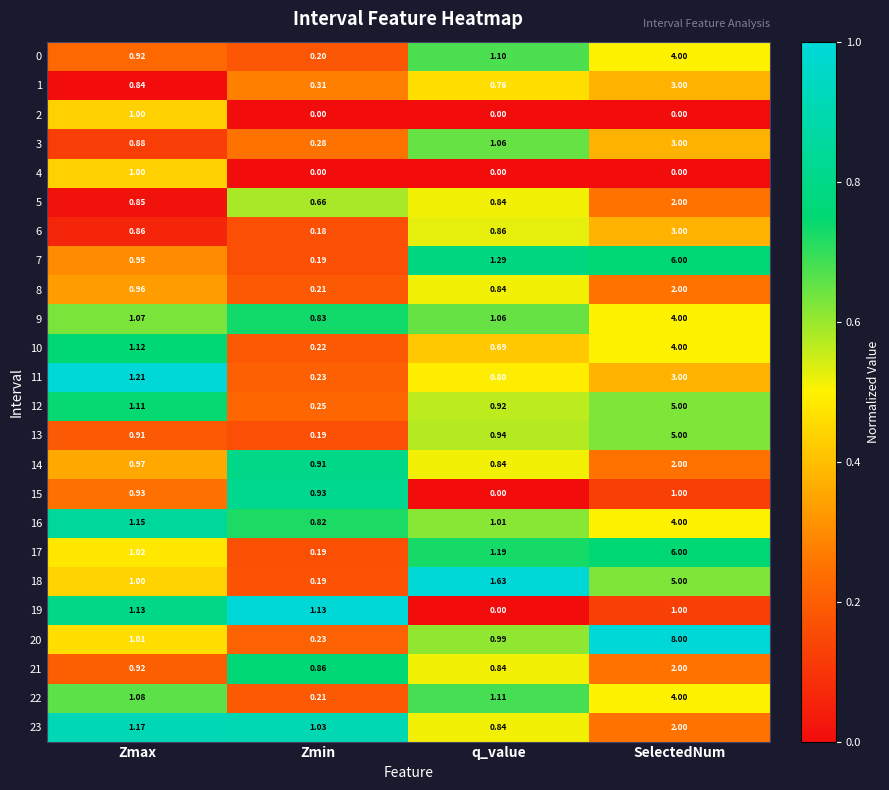

Where is 7 nearest to the value 3?

q_value